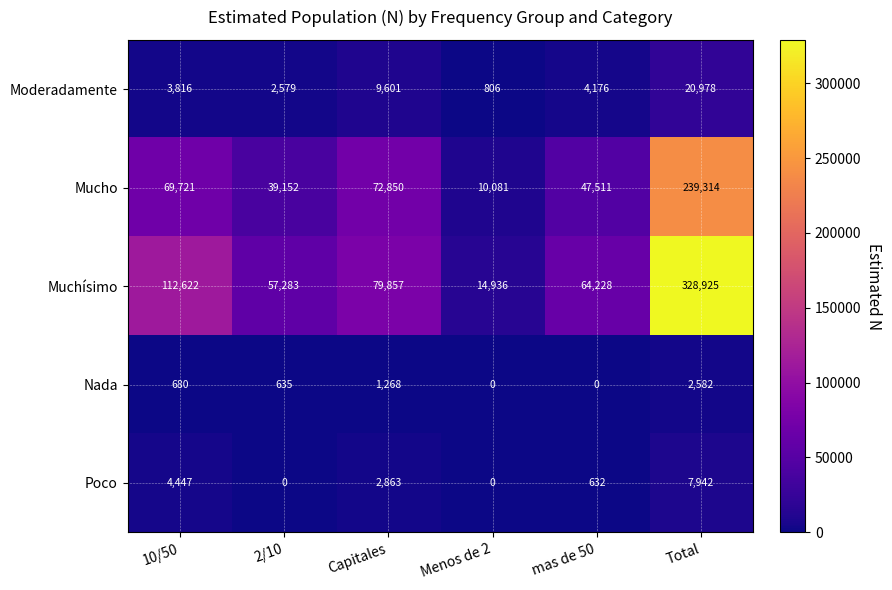

Which series changed the most between 2/10 and Total?

Muchísimo